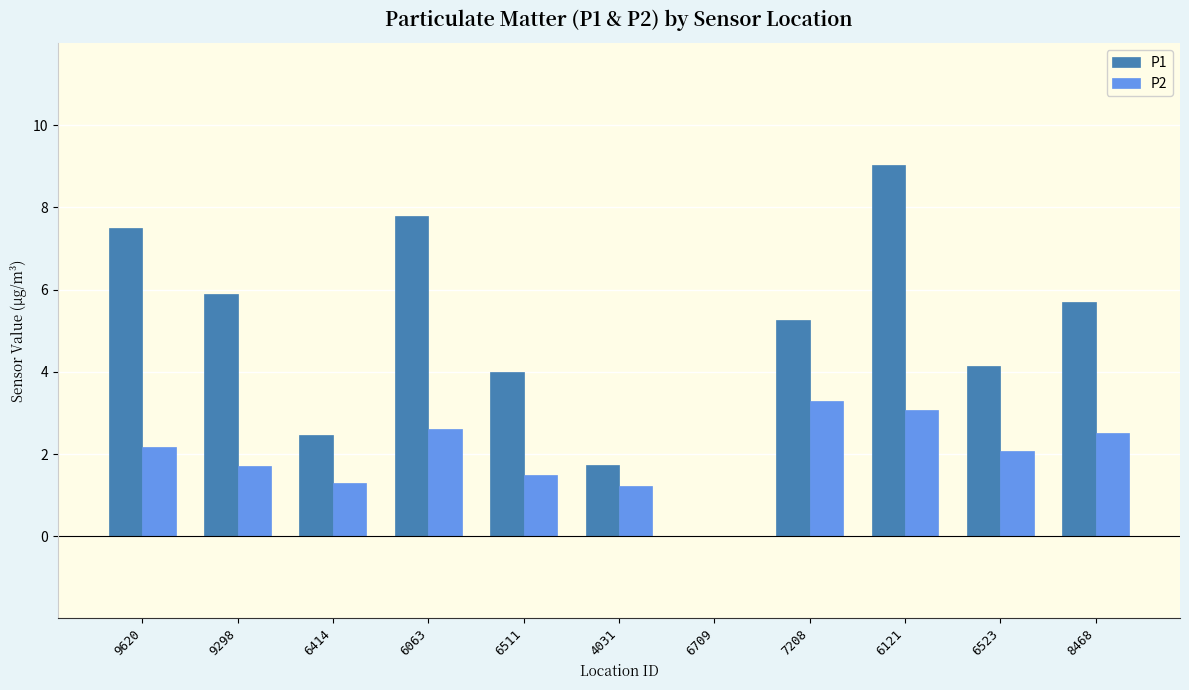

Reading left to right, what are all the values shown in this chart?

P1: 9620=7.5	9298=5.9	6414=2.5	6063=7.8	6511=4.0	4031=1.7	6709=0.0	7208=5.3	6121=9.0	6523=4.1	8468=5.7
P2: 9620=2.2	9298=1.7	6414=1.3	6063=2.6	6511=1.5	4031=1.2	6709=0.0	7208=3.3	6121=3.1	6523=2.1	8468=2.5